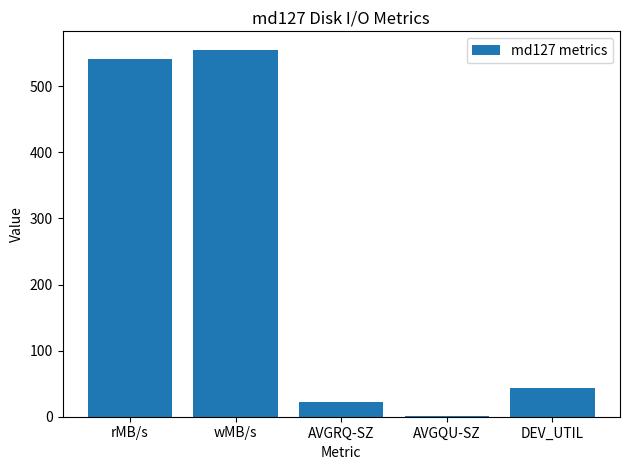

What is the average value?

232.9